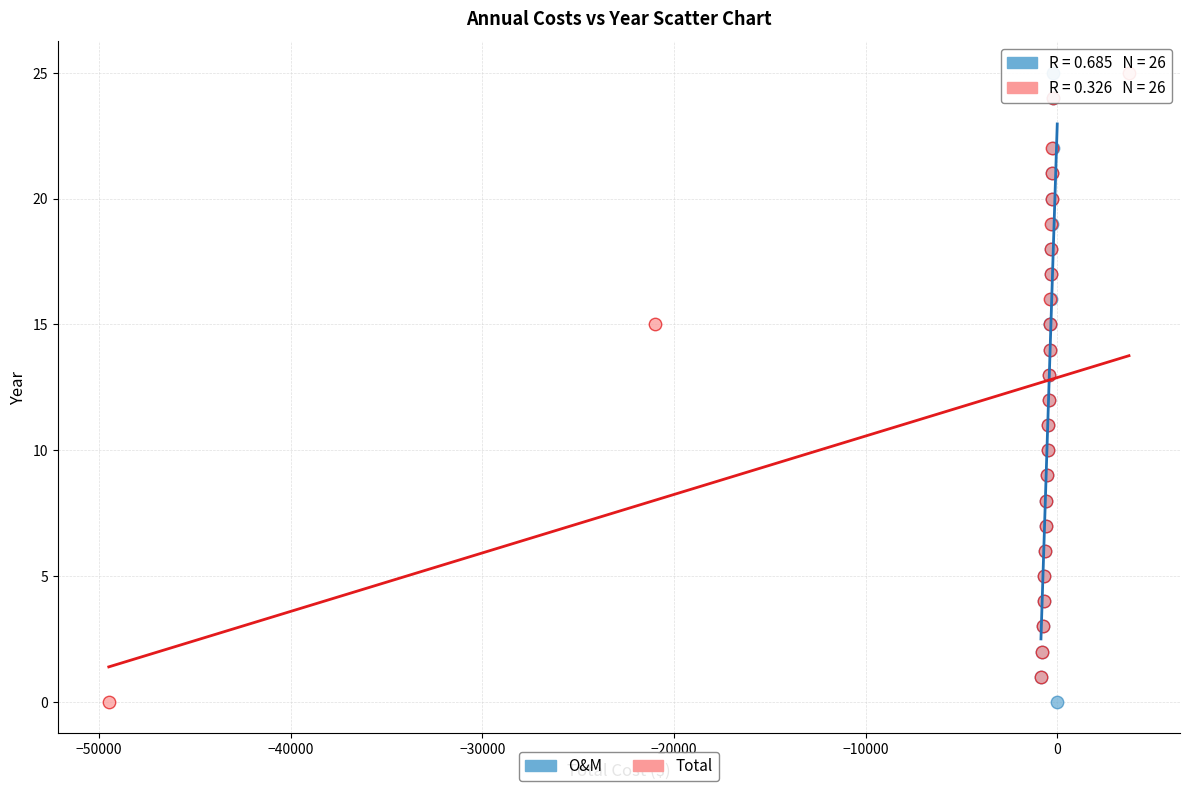

What are all the series names shown in the legend?

O&M, Total